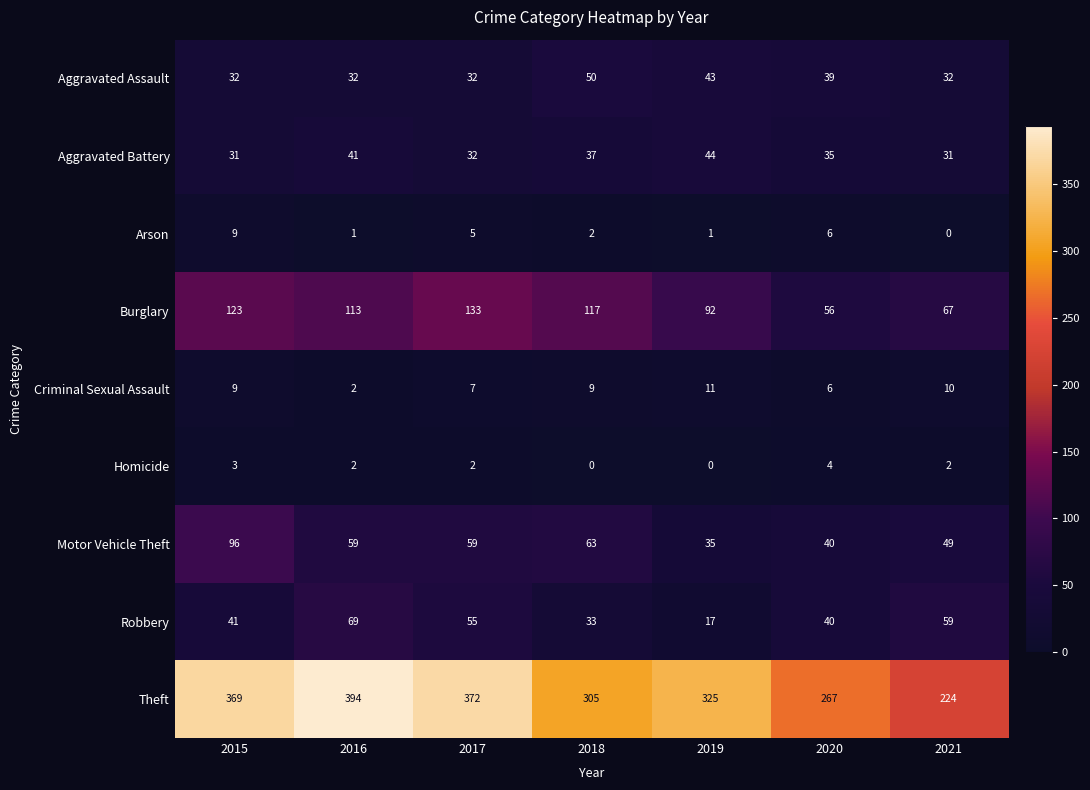

What is the total value across all series at 2015?

713